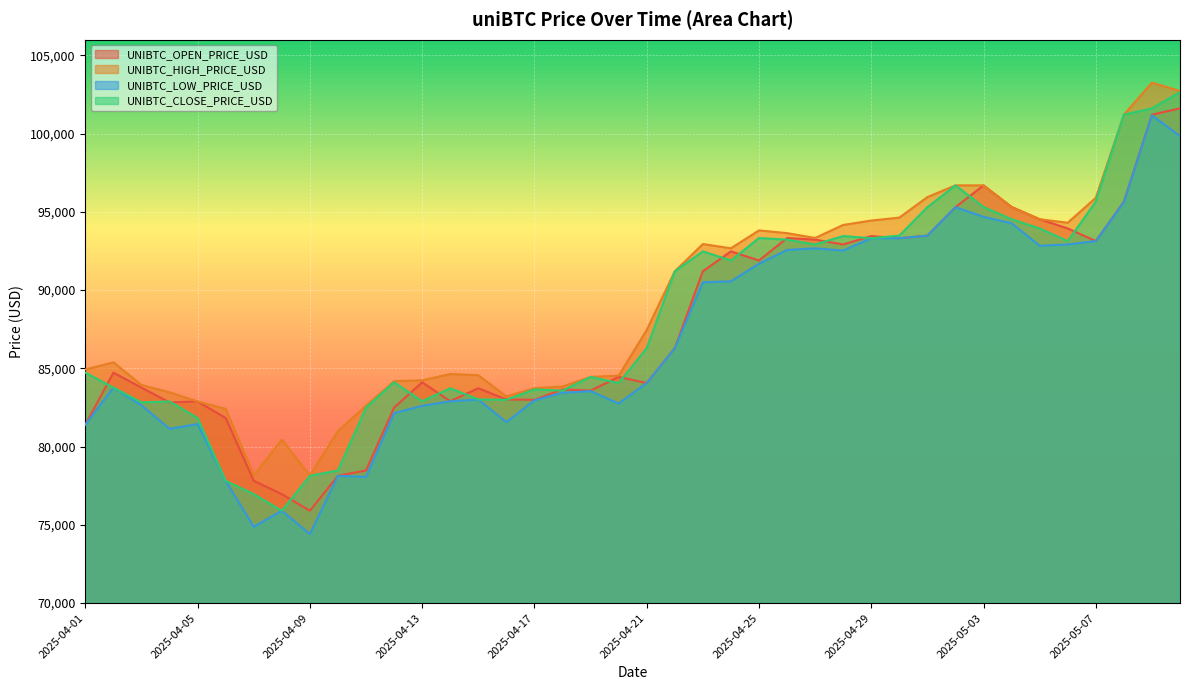

True or false: UNIBTC_CLOSE_PRICE_USD has more than 2 points higher than both neighbors.

True